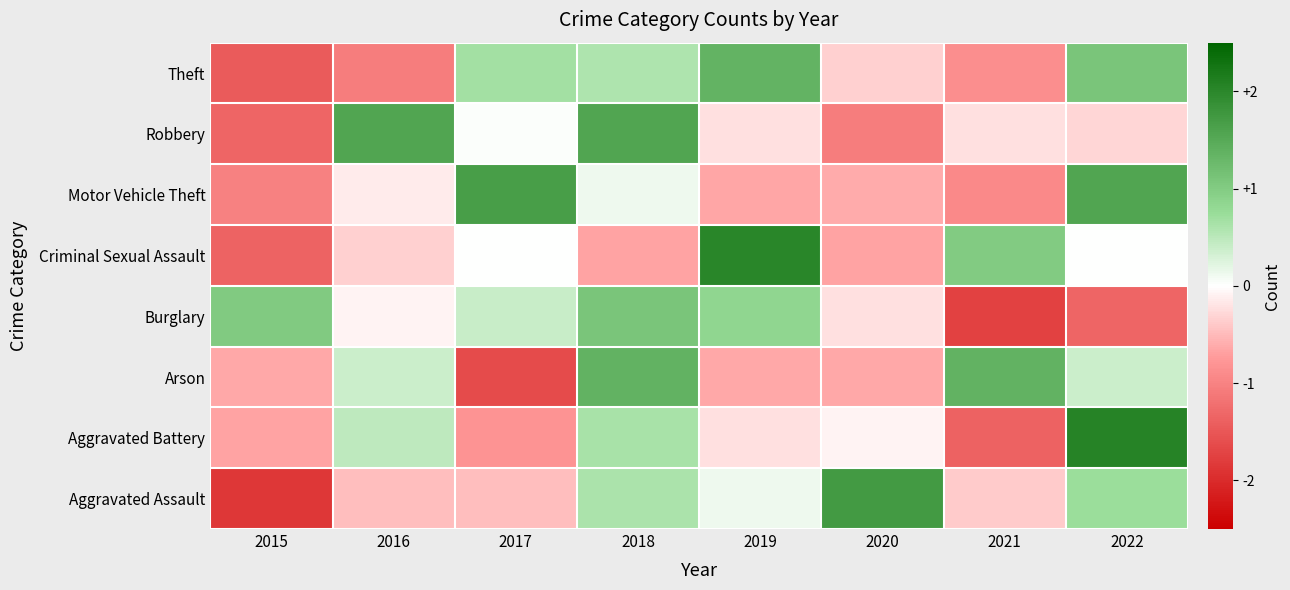

Count the number of categories in the chart.

8